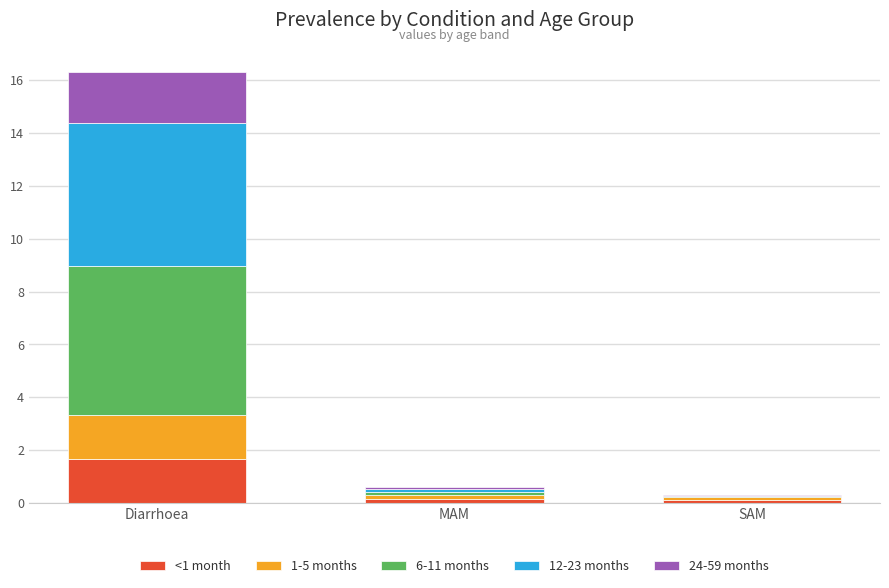

What is the total value across all series at SAM?

0.3